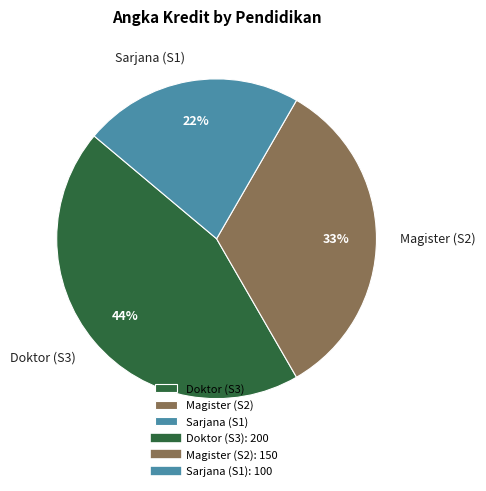

The Sarjana (S1) slice represents 22% of the pie. True or false?

True